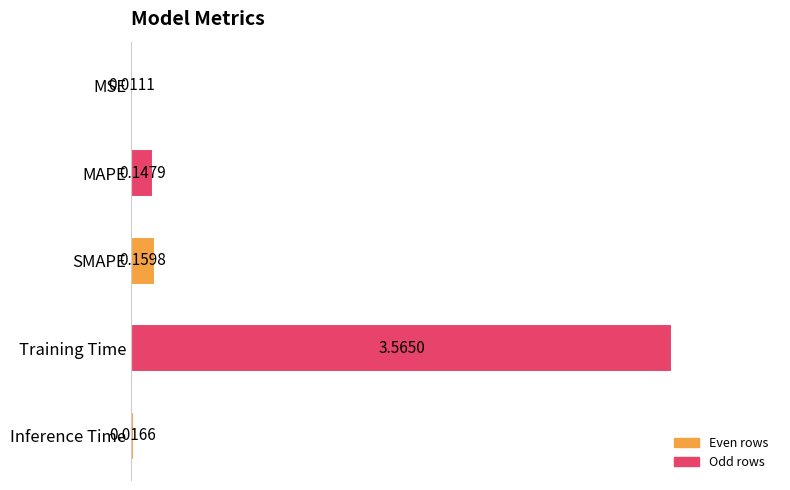

What is the sum of the values at Training Time and SMAPE?

3.7